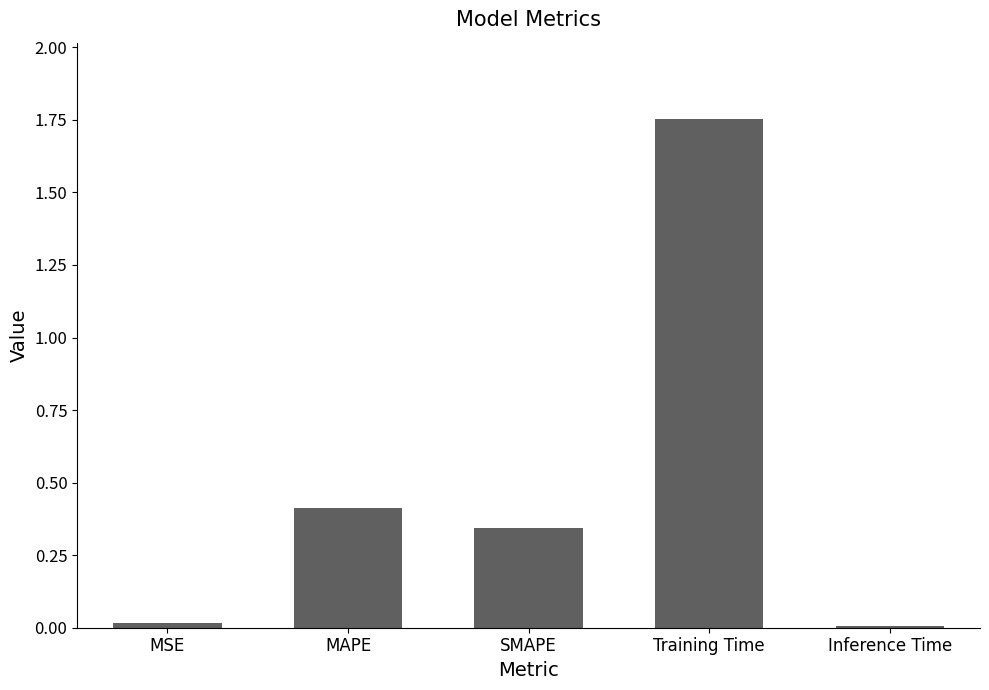

Approximately how many times larger is the value at MAPE compared to Training Time?

0.2